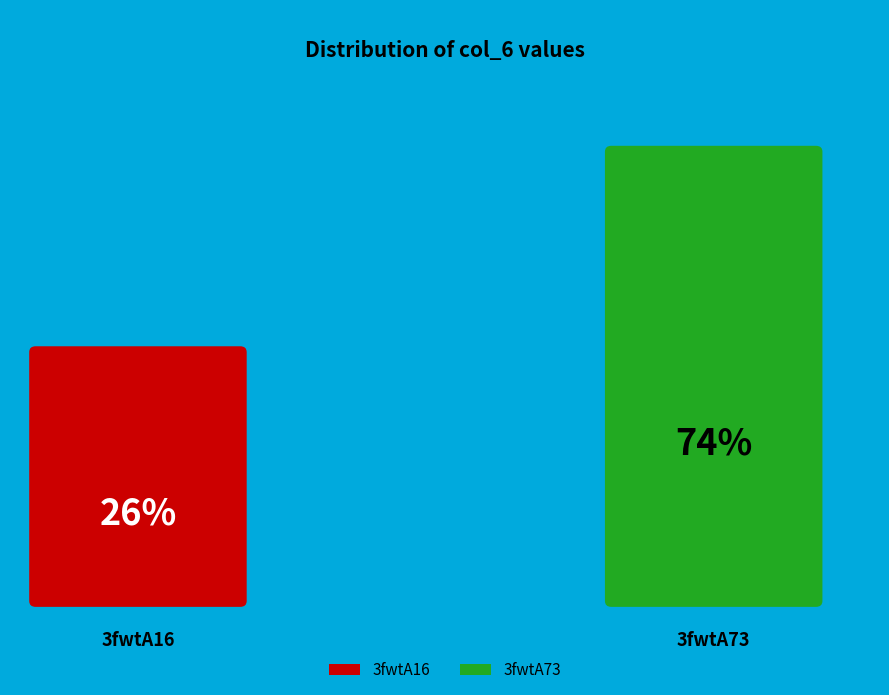

To the nearest percent, what is the difference between the largest and smallest slice percentages?

48%